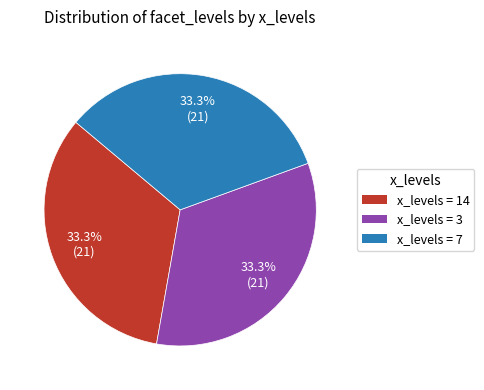

Is there any slice that represents more than half of the pie?

No